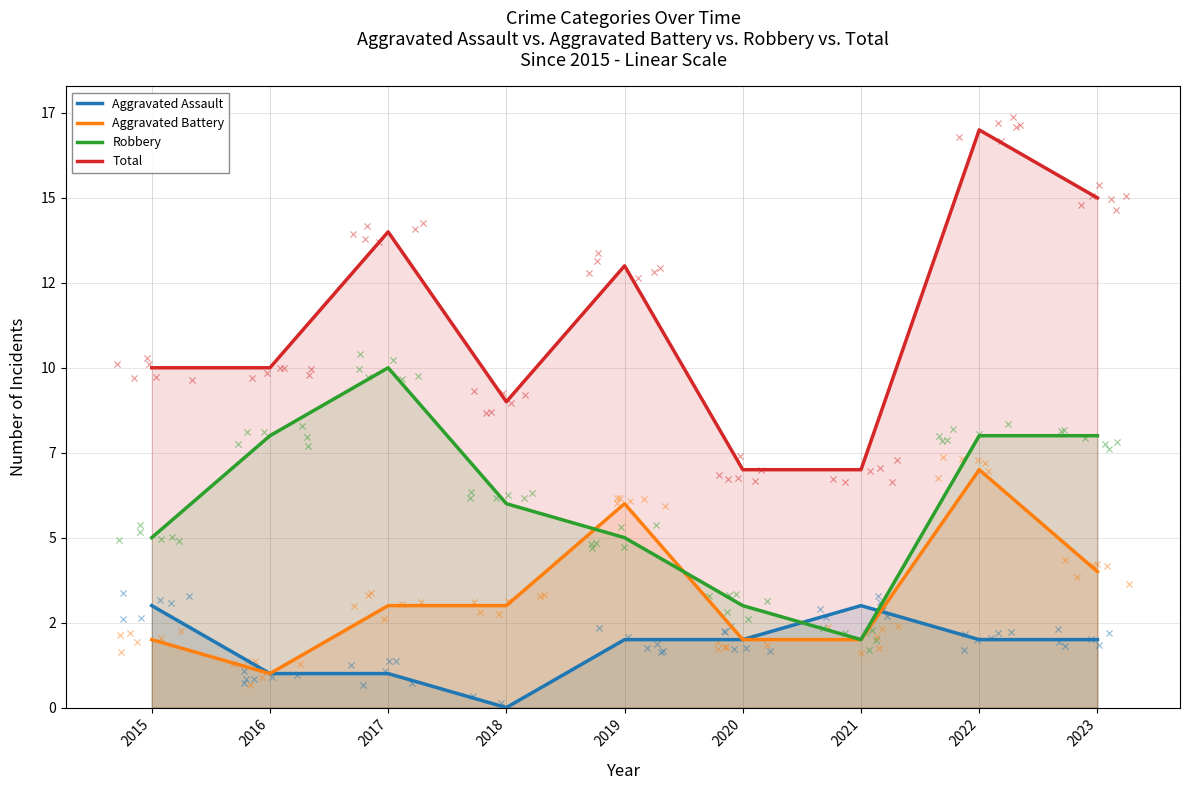

At how many categories does at least one series exceed 3?

9